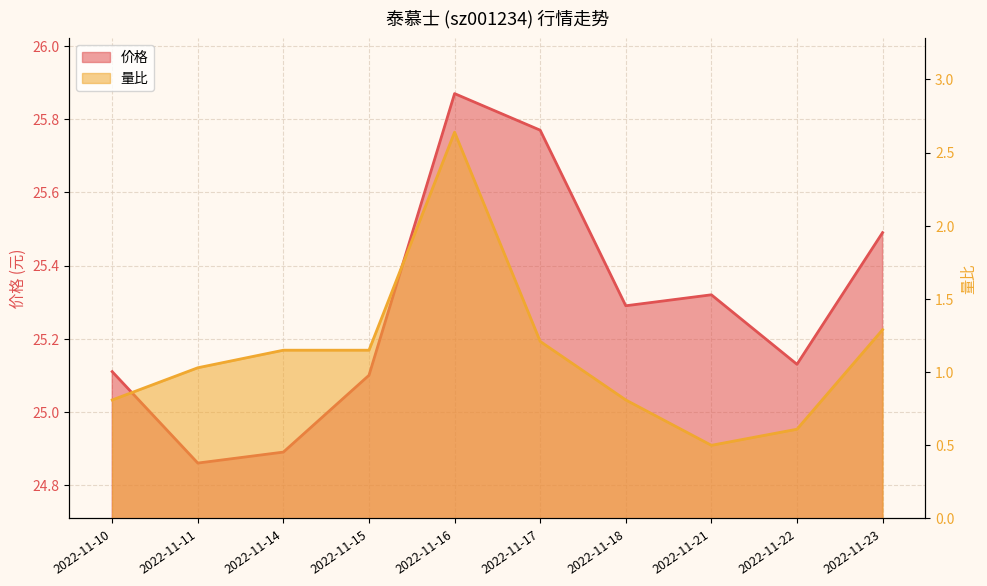

How many lines are shown in the chart?

2